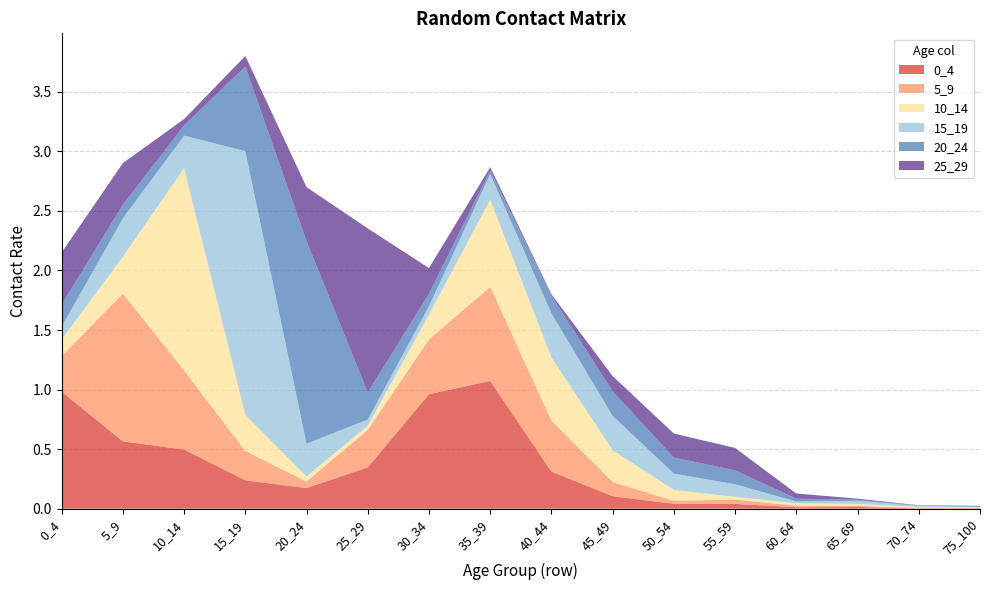

Reading left to right, extract all data points from this chart.

0_4: 1.0	0.6	0.5	0.2	0.2	0.3	1.0	1.1	0.3	0.1	0.0	0.0	0.0	0.0	0.0	0.0
5_9: 0.3	1.2	0.7	0.2	0.1	0.3	0.5	0.8	0.4	0.1	0.0	0.0	0.0	0.0	0.0	0.0
10_14: 0.1	0.3	1.7	0.3	0.0	0.0	0.2	0.7	0.5	0.3	0.1	0.0	0.0	0.0	0.0	0.0
15_19: 0.1	0.3	0.3	2.2	0.3	0.1	0.1	0.2	0.4	0.3	0.1	0.1	0.0	0.0	0.0	0.0
20_24: 0.2	0.1	0.1	0.7	1.7	0.2	0.1	0.0	0.1	0.2	0.1	0.1	0.0	0.0	0.0	0.0
25_29: 0.4	0.3	0.1	0.1	0.5	1.4	0.2	0.0	0.0	0.1	0.2	0.2	0.0	0.0	0.0	0.0